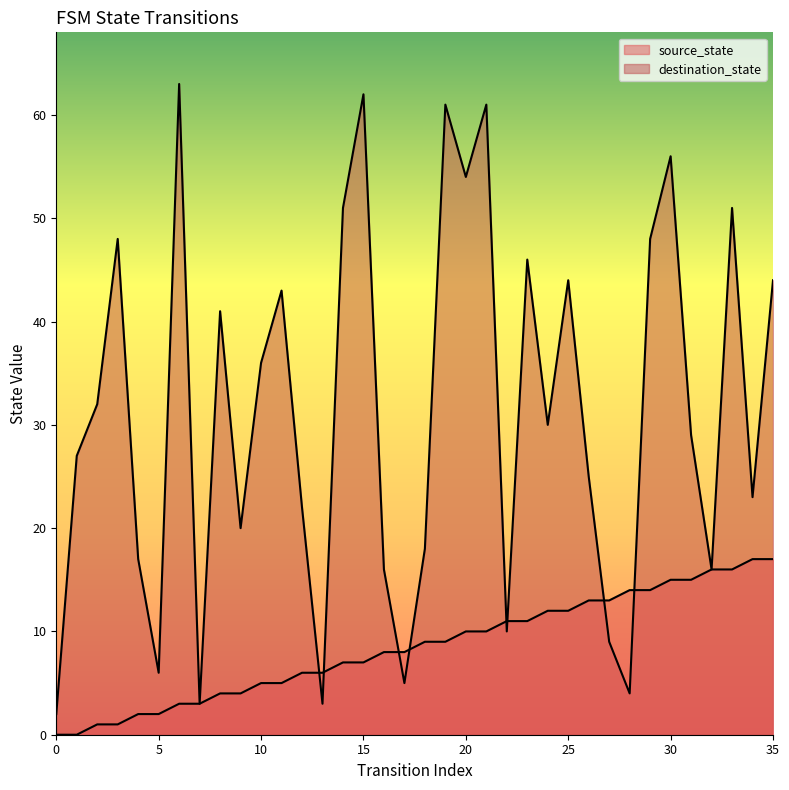

Where is the first local maximum for destination_state?

3